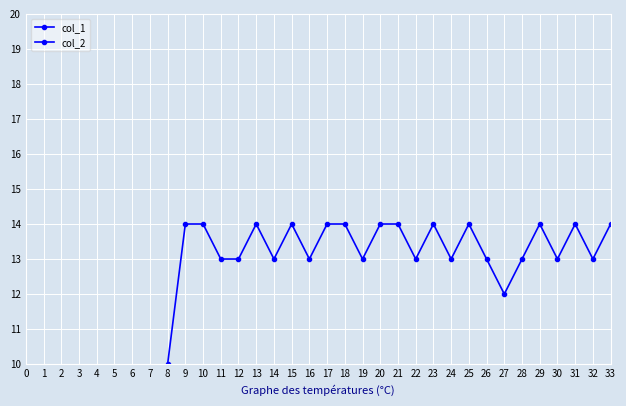

In col_1, how many points are higher than both neighbors (excluding endpoints)?

6